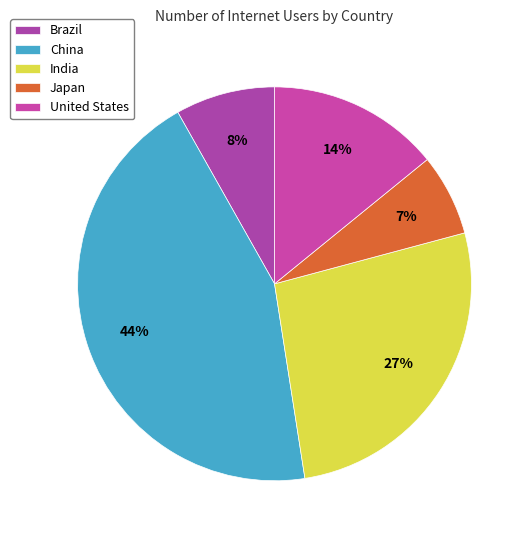

What percentage is NOT represented by Japan?

93.3%